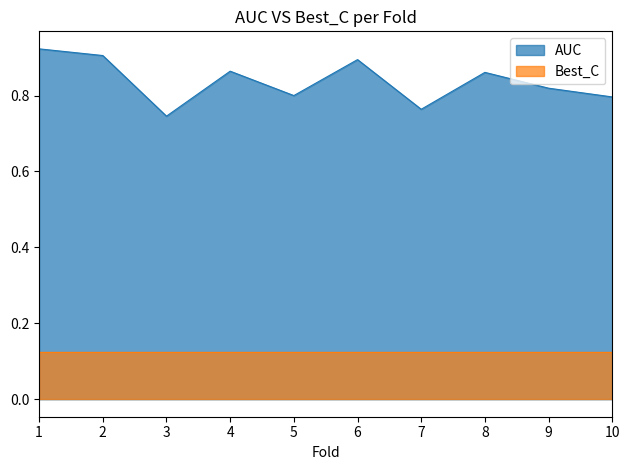

What is the greatest value displayed?

0.9